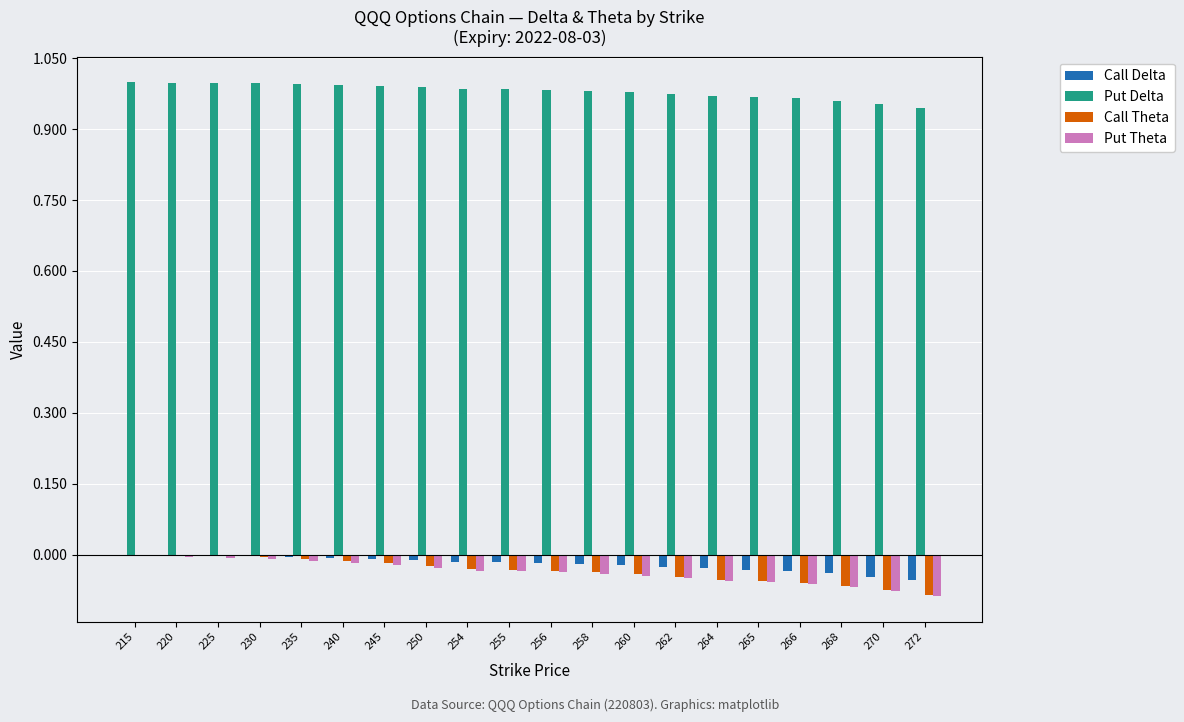

Which series has the largest total across all categories?

Put Delta